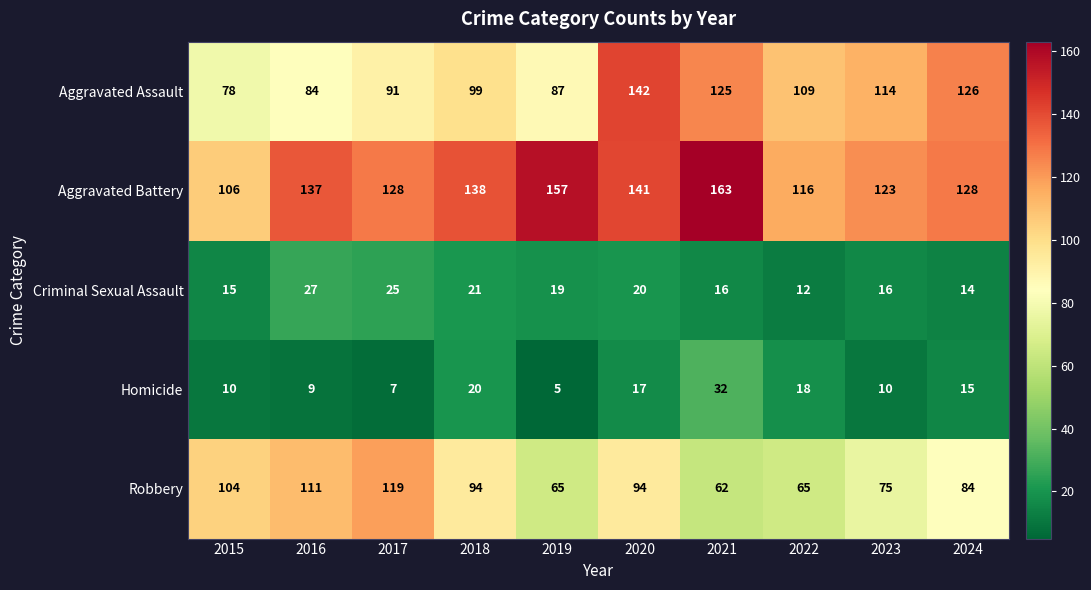

Is it true that Homicide equals 10 at 2023?

True